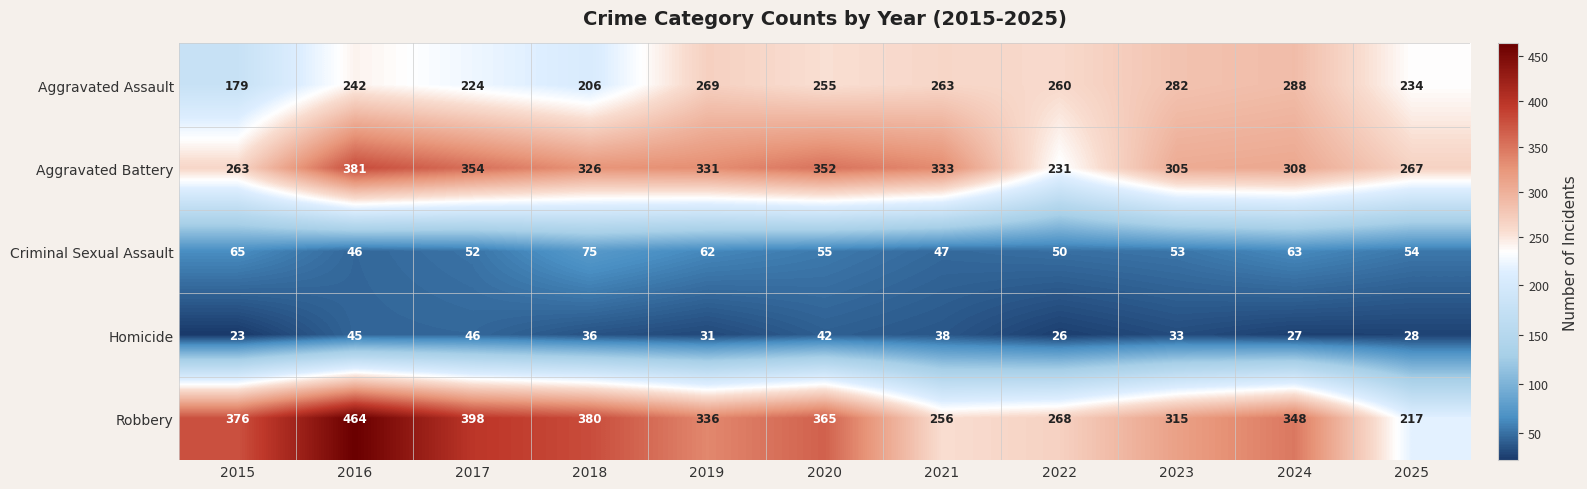

What is the difference between the Criminal Sexual Assault values at 2021 and 2020?

8